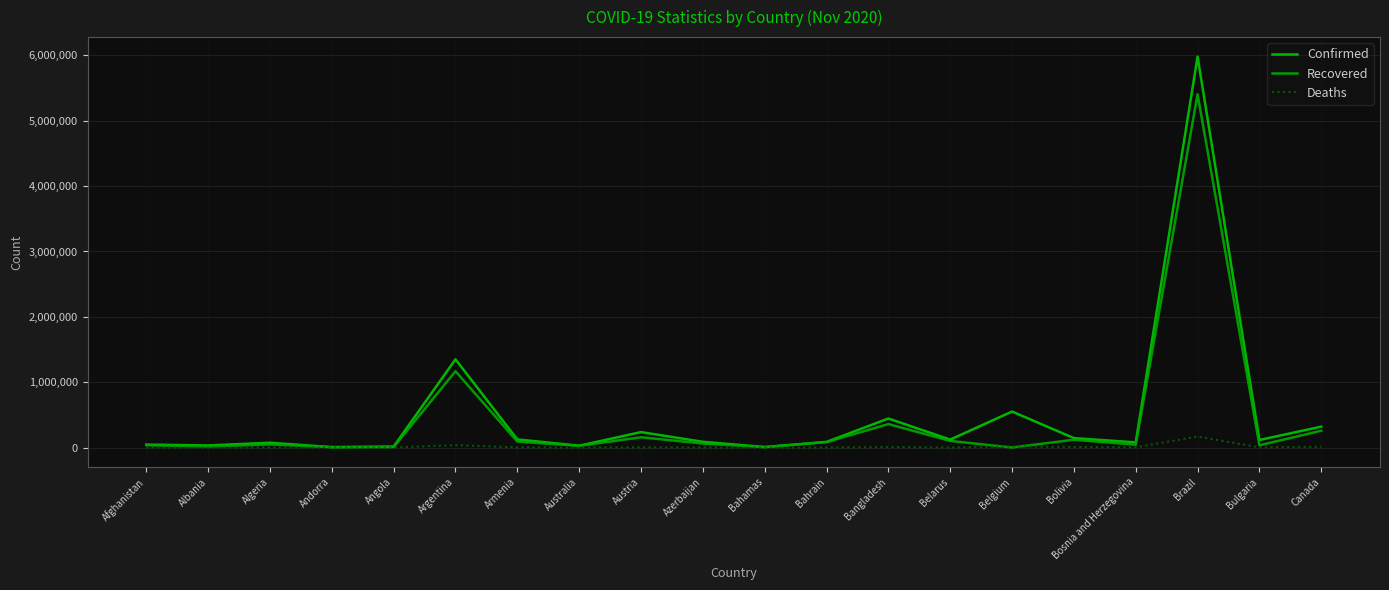

Is this an area chart (filled region under the line)?

No